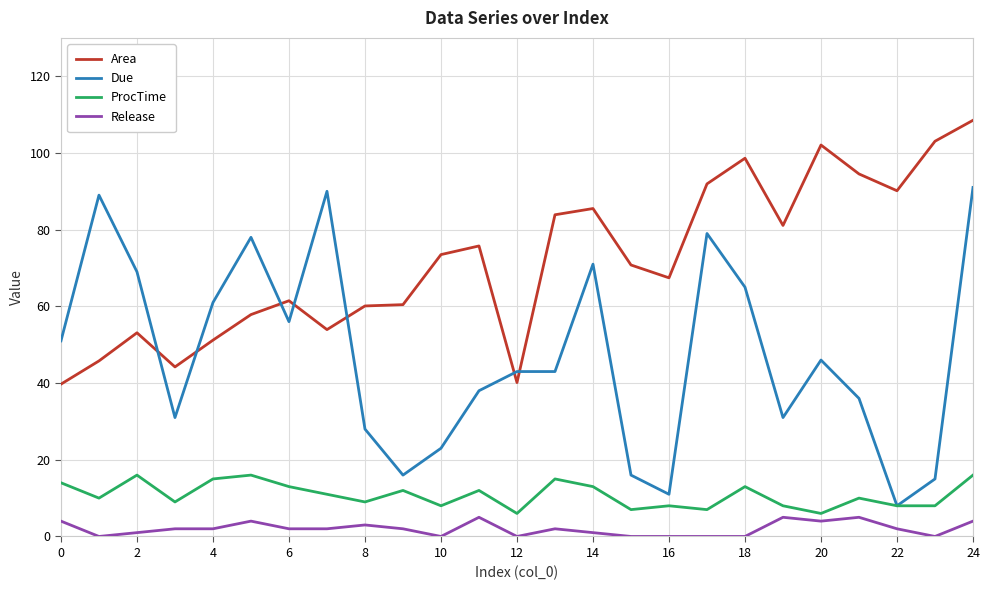

True or false: Area and Release intersect in this chart.

False